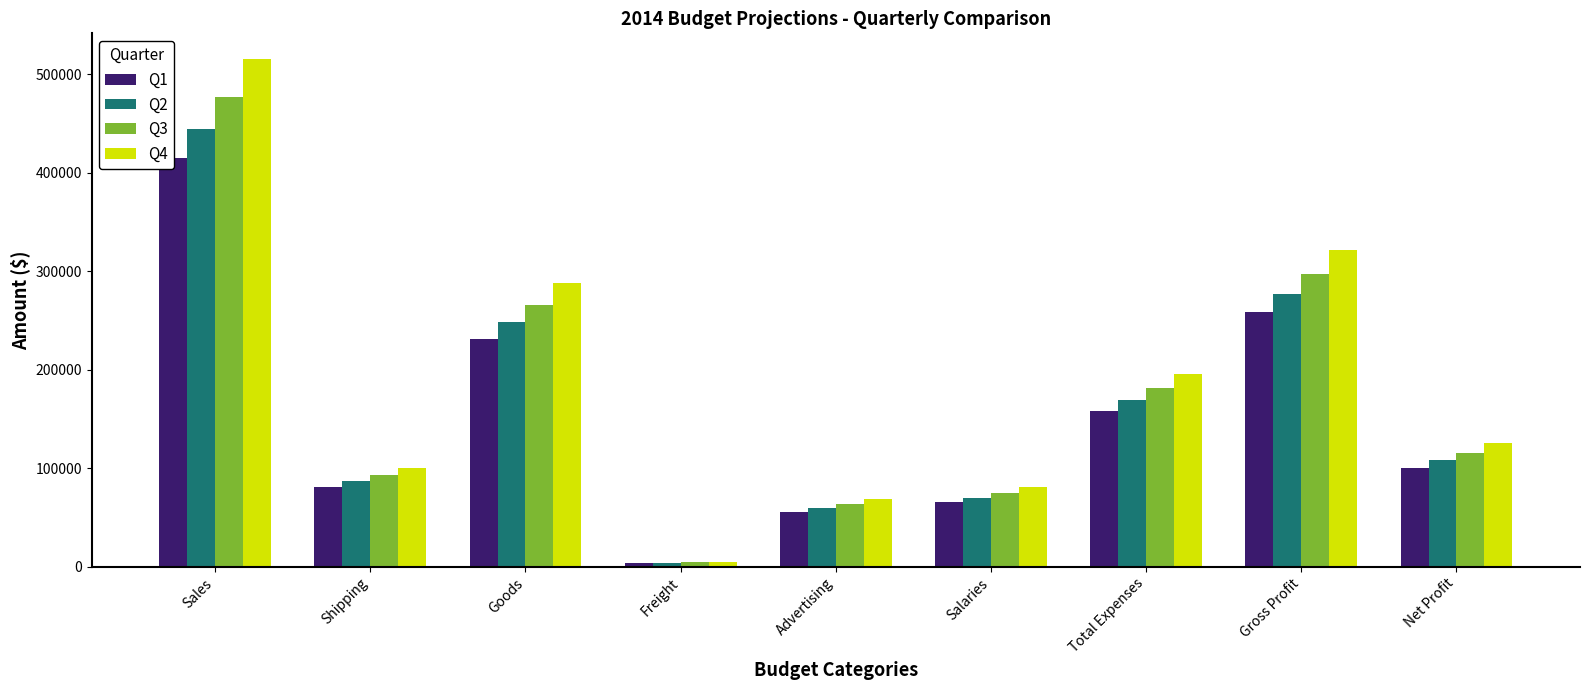

At how many categories does at least one series exceed 337000?

1